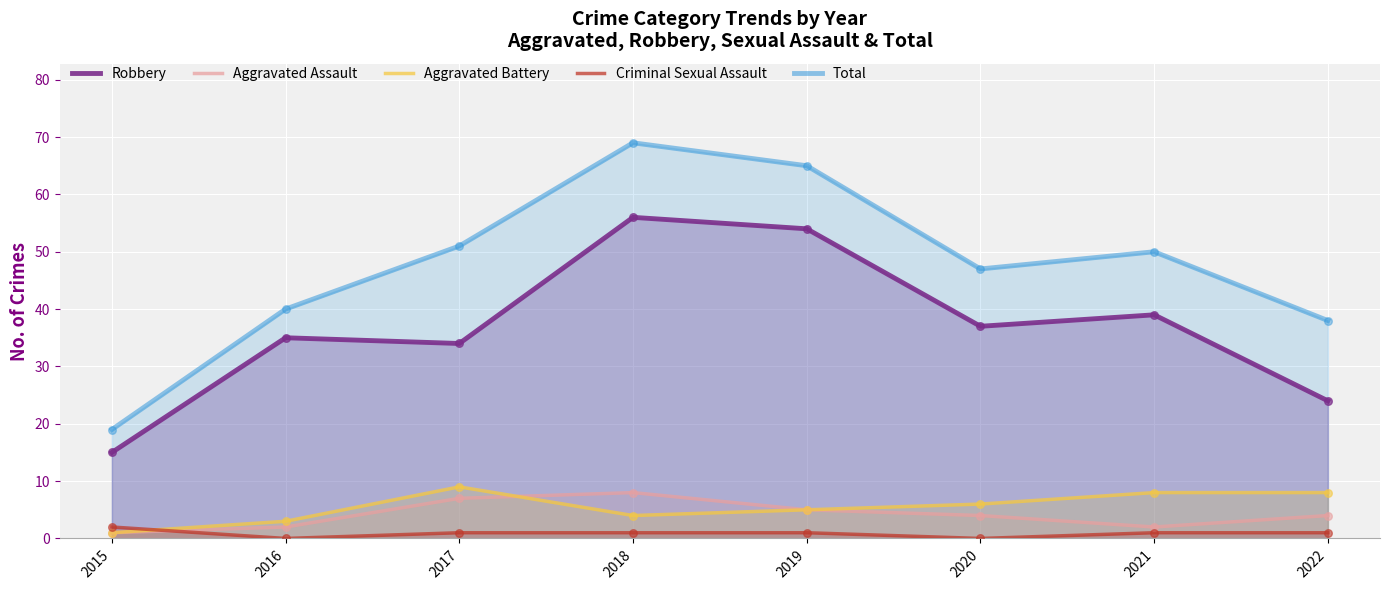

At which category is the sum across all series the highest?

2018